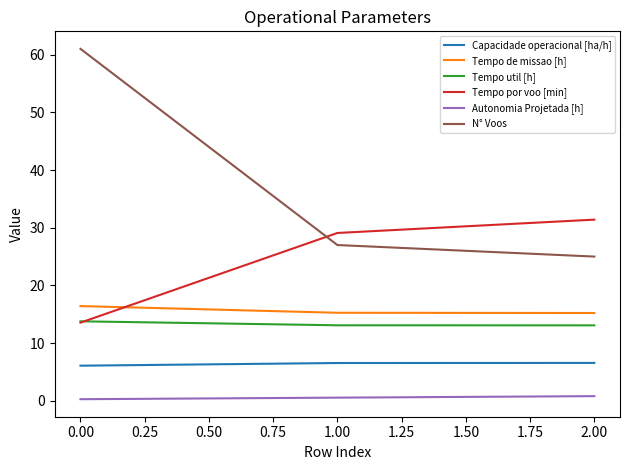

The N° Voos series shows 25.3 at 0.00. True or false?

False